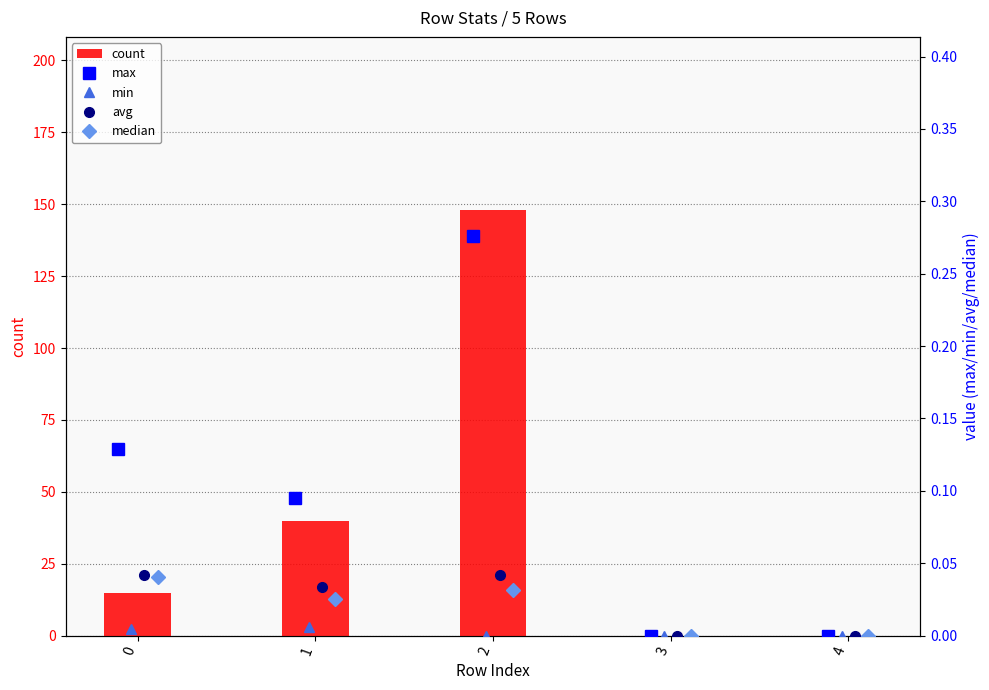

What are all the series names shown in the legend?

count, max, min, avg, median